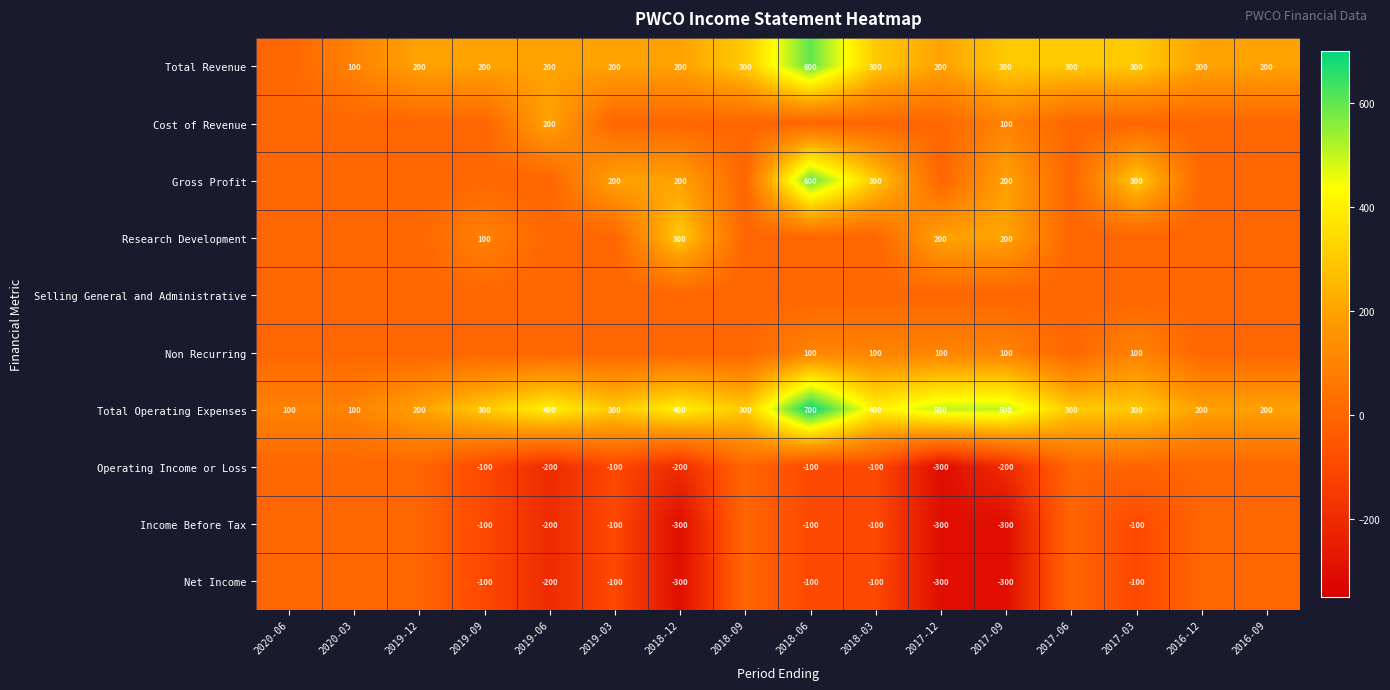

True or false: Total Revenue has a value of 464 at 2017-09.

False